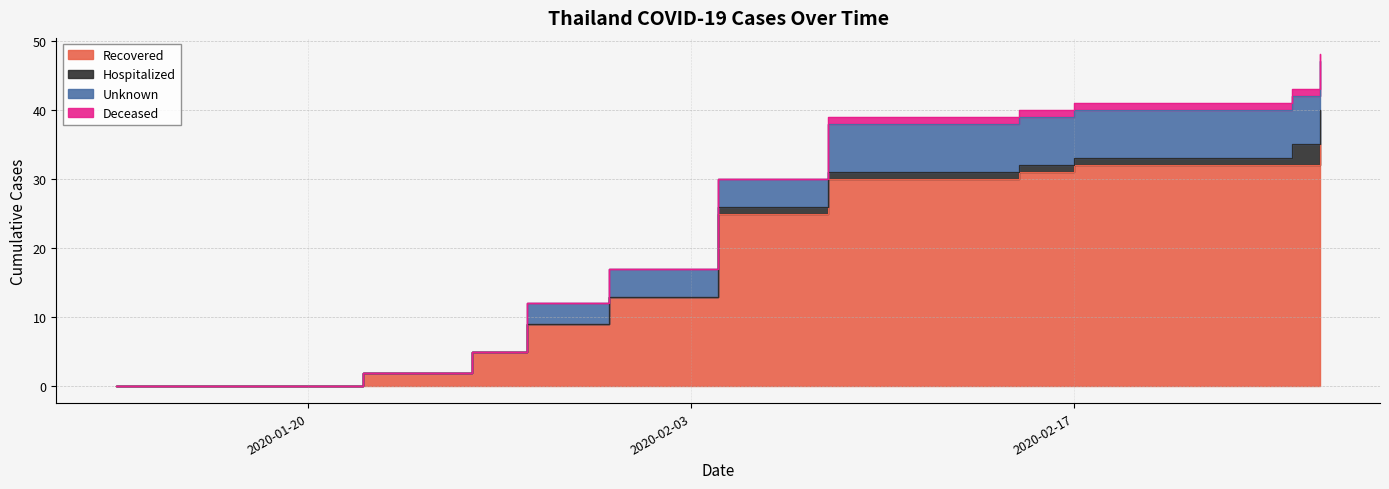

How many values in Unknown are above zero?

32